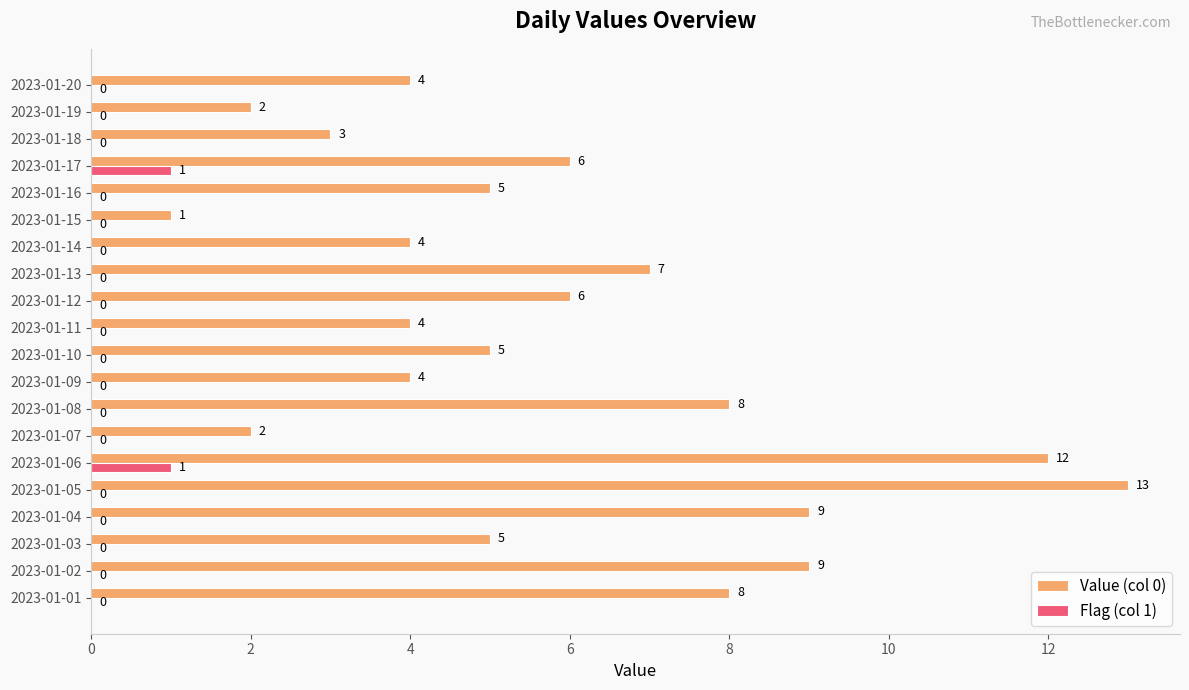

Which series has the largest total across all categories?

Value (col 0)